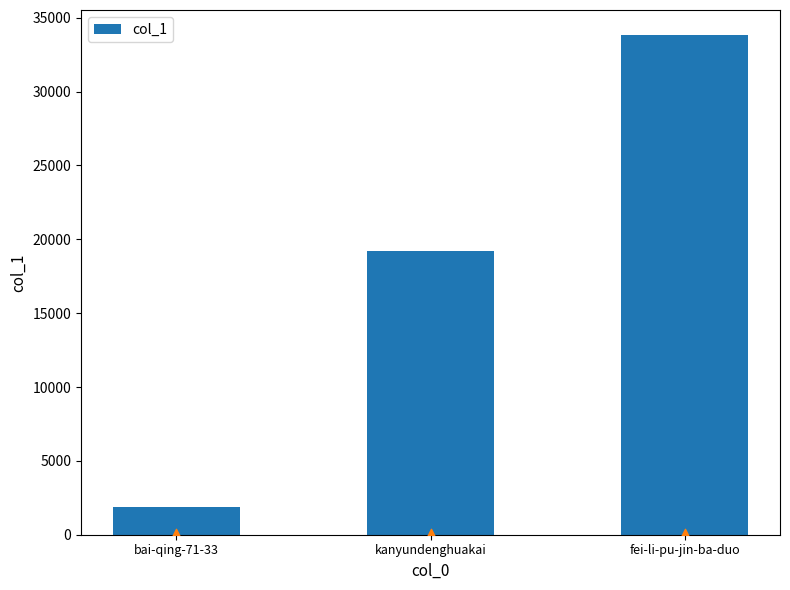

Approximately how many times larger is the value at kanyundenghuakai compared to bai-qing-71-33?

10.3